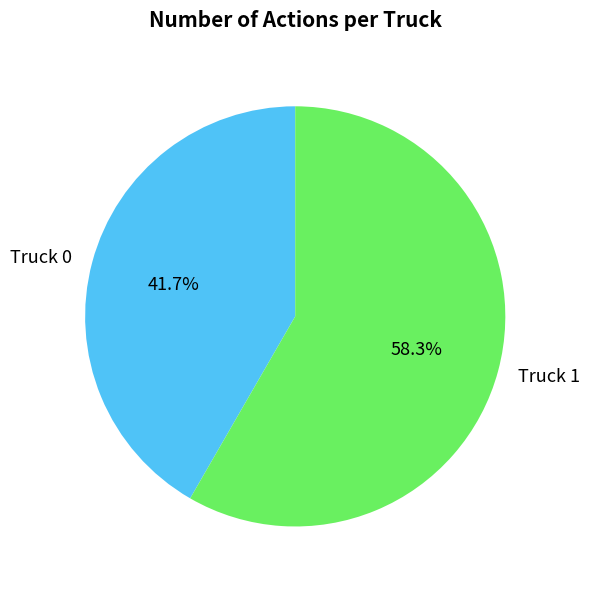

Which category has the smallest portion of the pie?

Truck 0